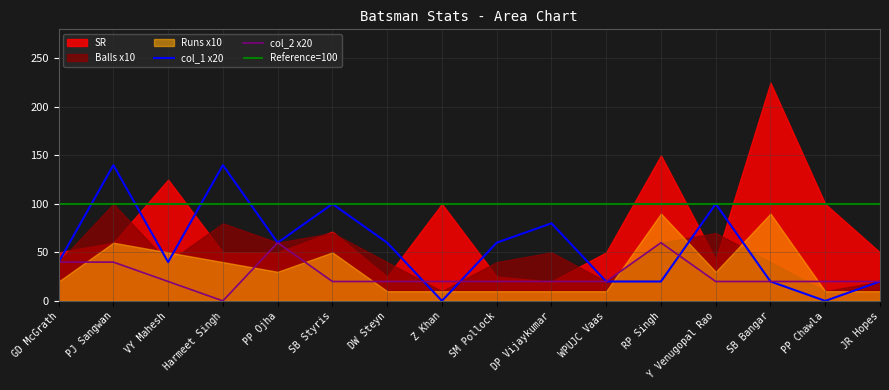

Which label corresponds to the smallest value in the chart?

Z Khan